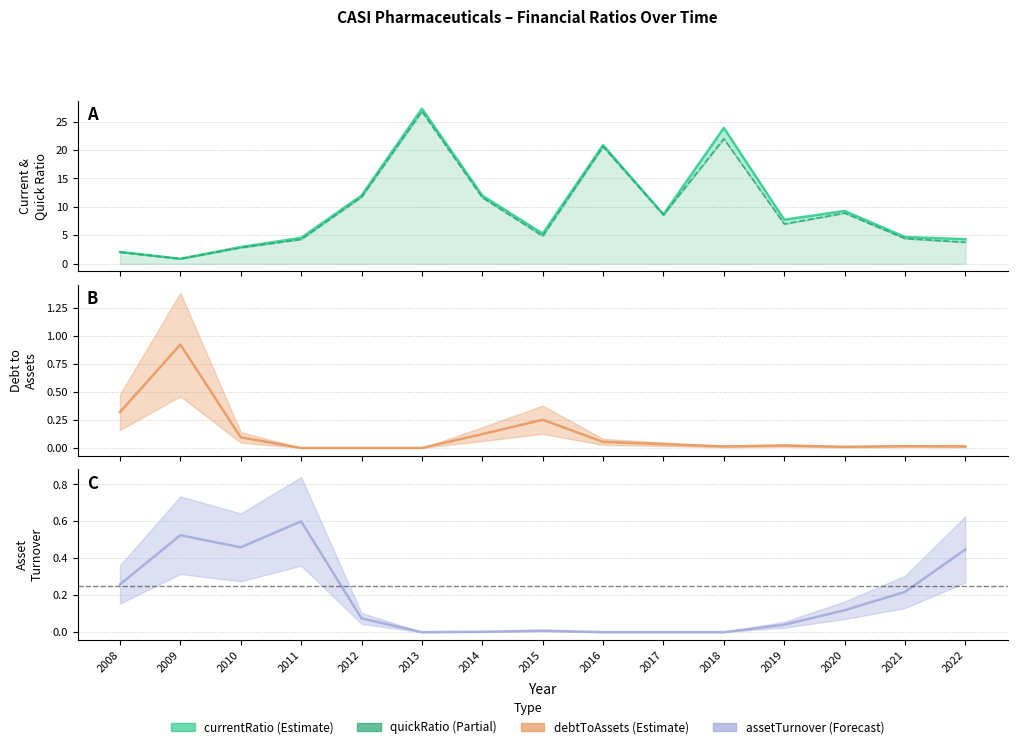

At how many categories does at least one series exceed 22?

2